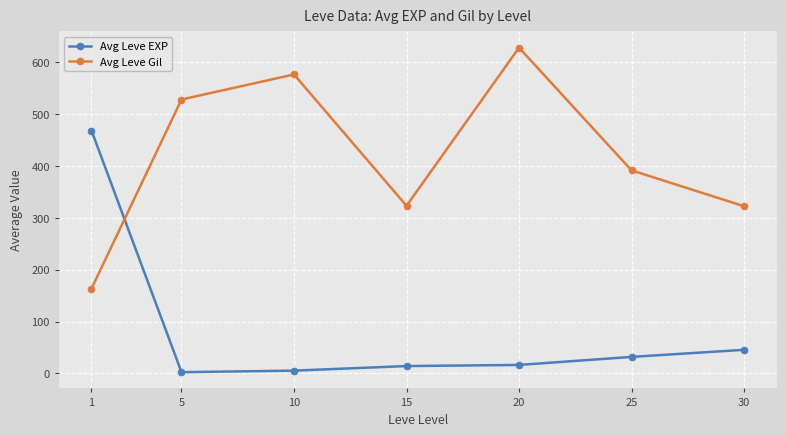

Which series changed the most between 20 and 30?

Avg Leve Gil